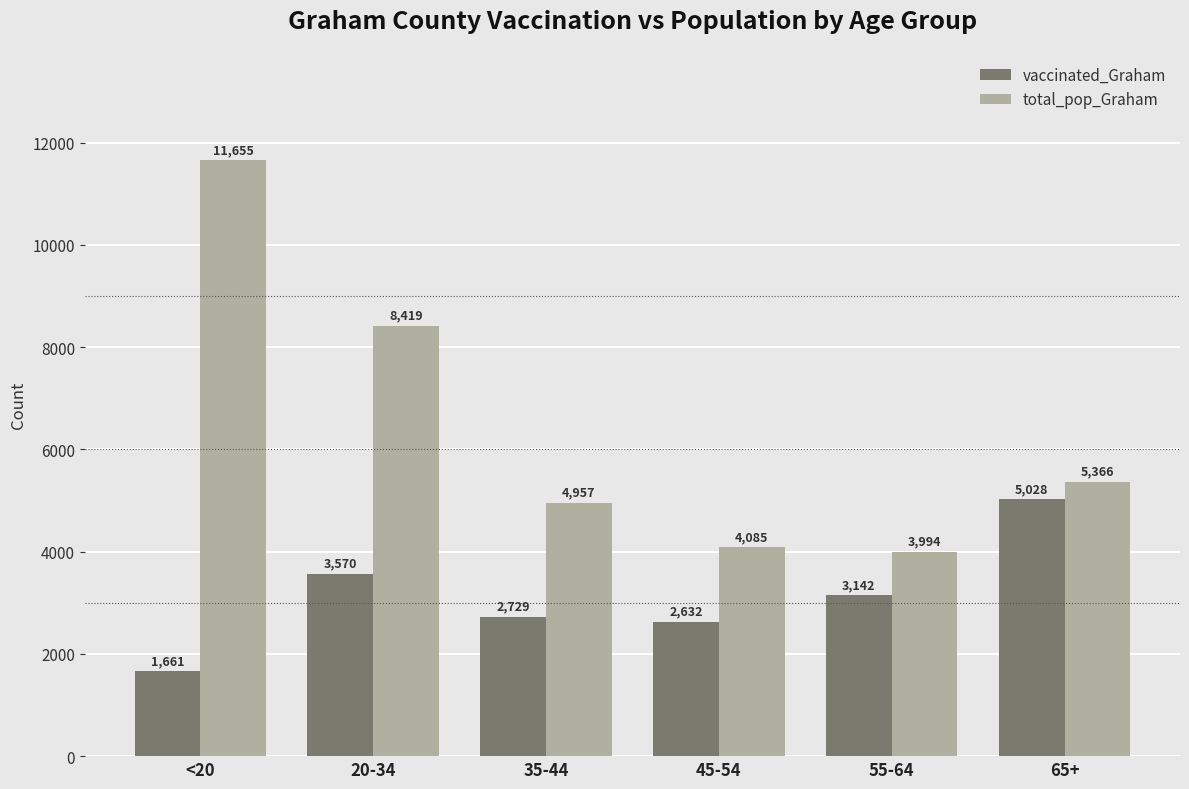

Are the bars grouped side by side (vs. stacked)?

Yes